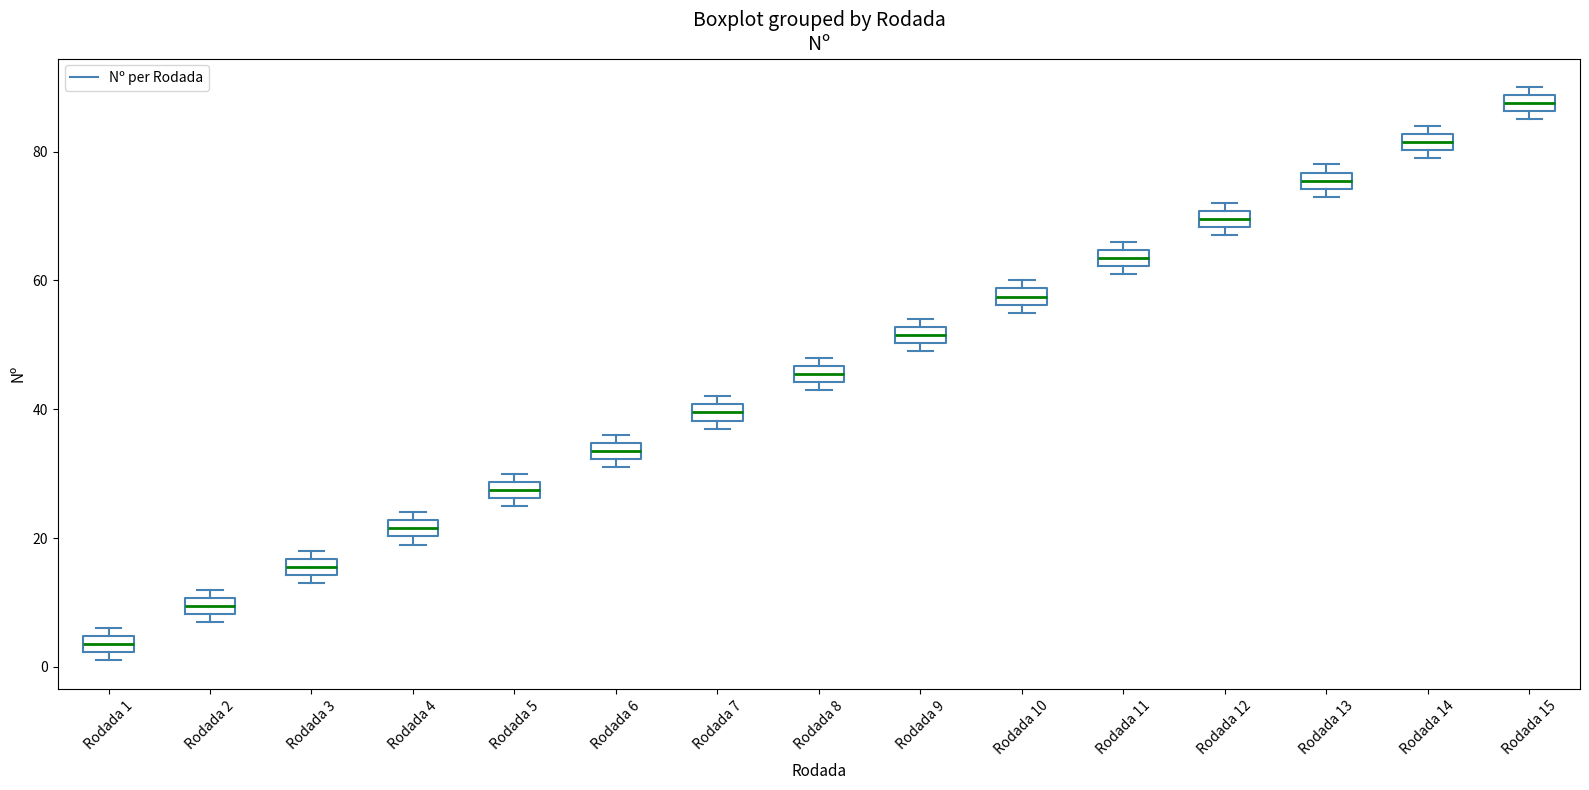

Where is the lower edge of the box for Rodada 5 on the y-axis? The values are not printed on the chart, so give them approximately, as read against the axis.

26